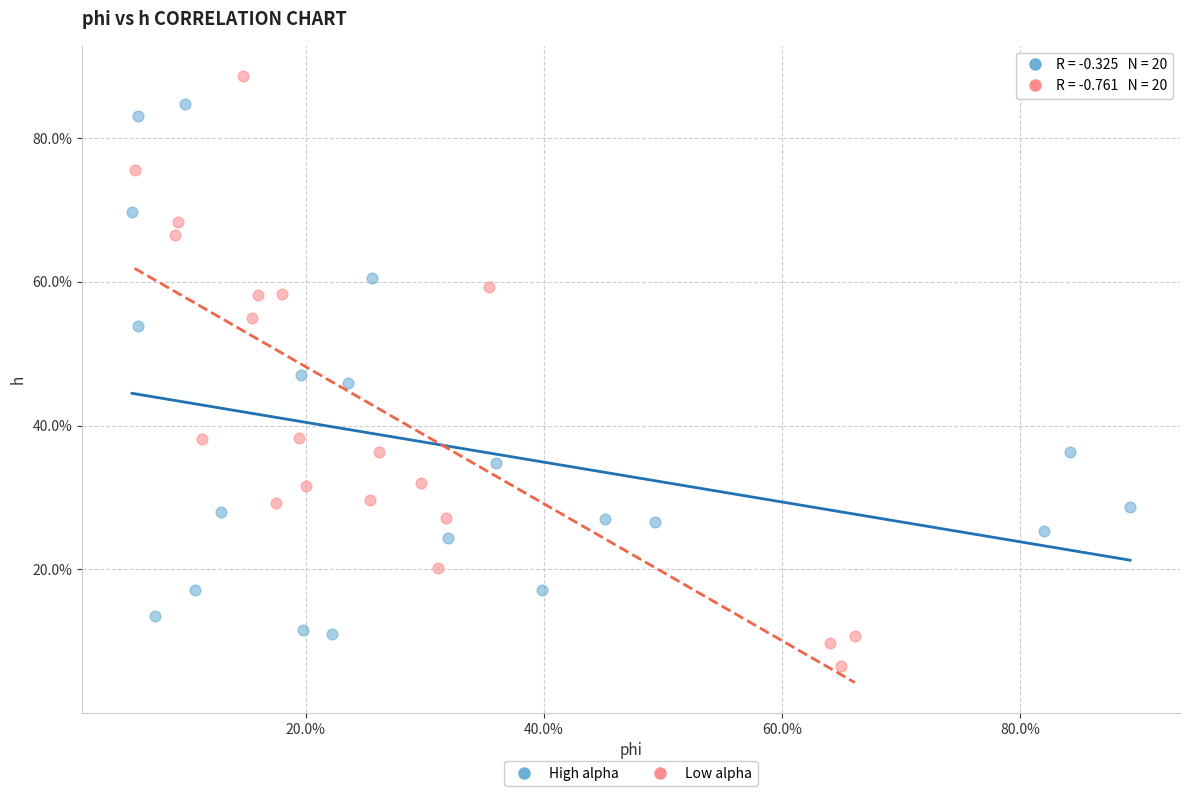

Which series has the largest Y range (max minus min)?

Low alpha